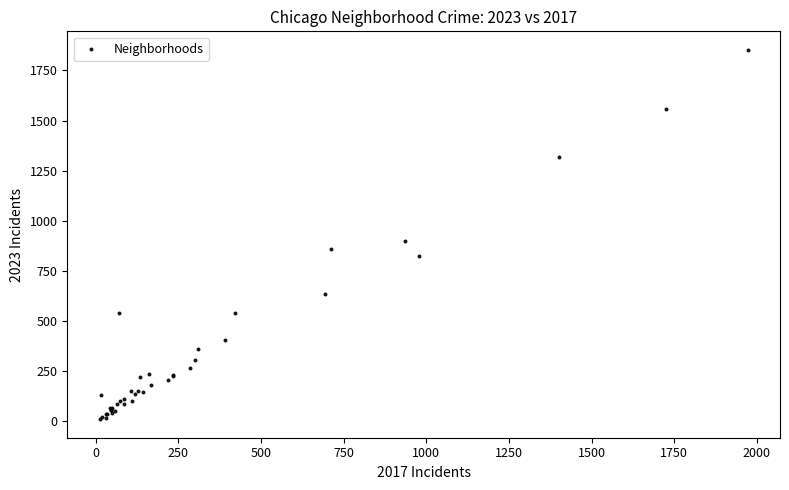

What Y value in the scatter plot is closest to 931?

901